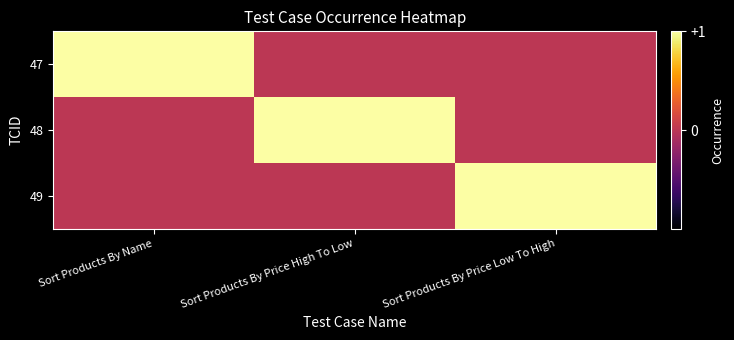

Reading left to right, list all the values displayed in this chart.

47: Sort Products By Name=1	Sort Products By Price High To Low=0	Sort Products By Price Low To High=0
48: Sort Products By Name=0	Sort Products By Price High To Low=1	Sort Products By Price Low To High=0
49: Sort Products By Name=0	Sort Products By Price High To Low=0	Sort Products By Price Low To High=1